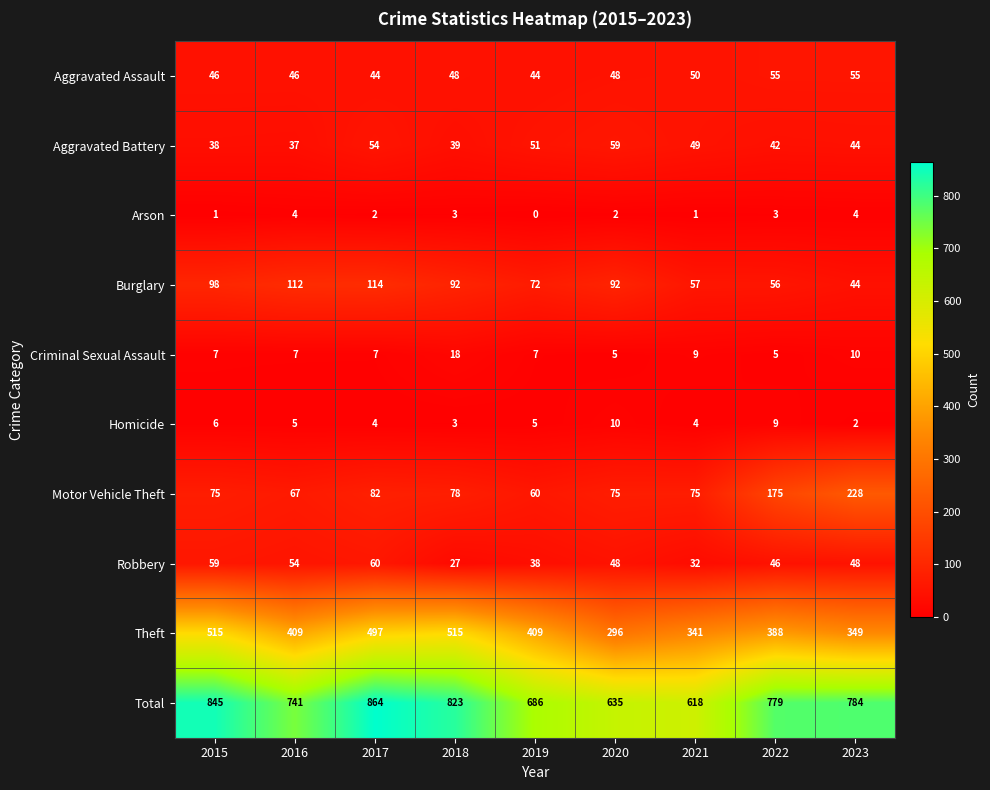

At which category is the sum across all series the highest?

2017